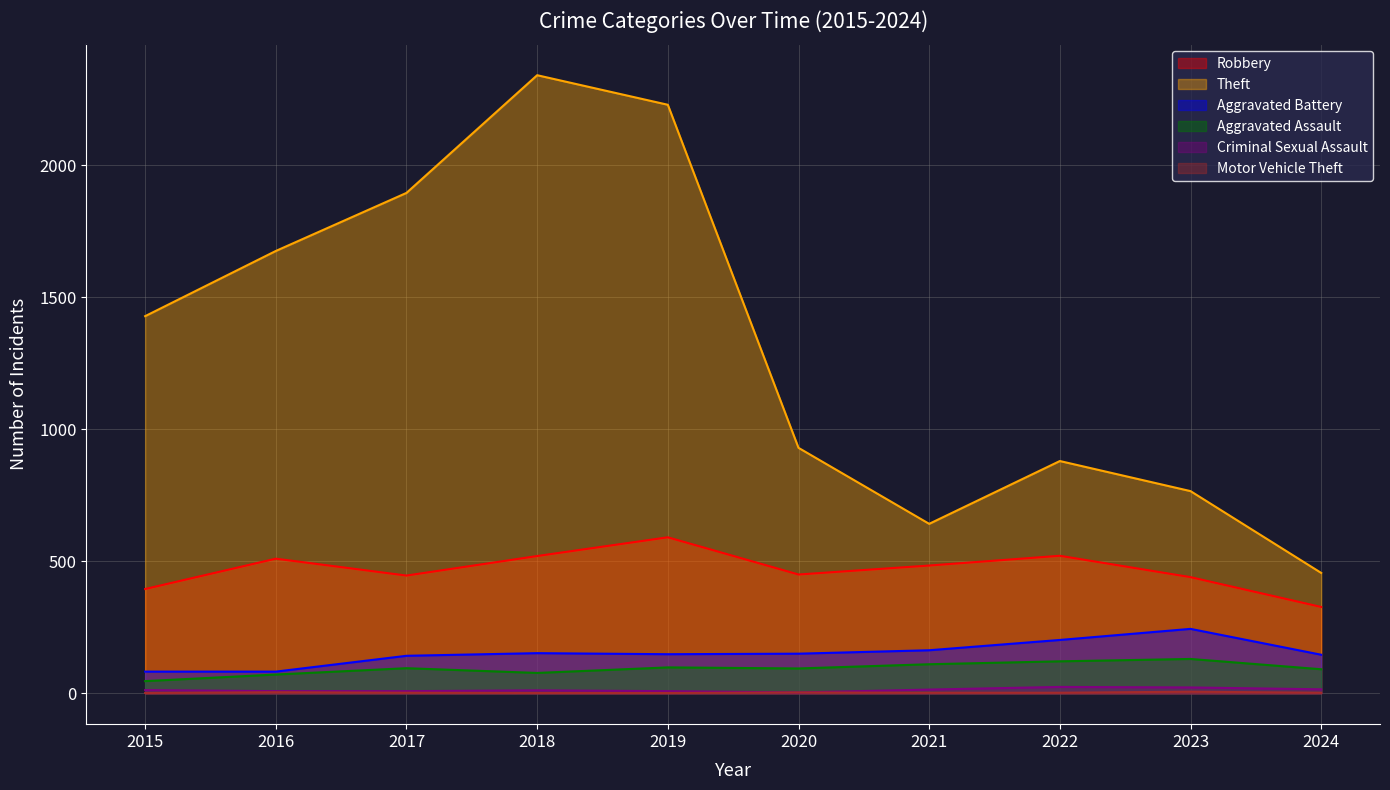

At which category is the sum across all series the highest?

2018